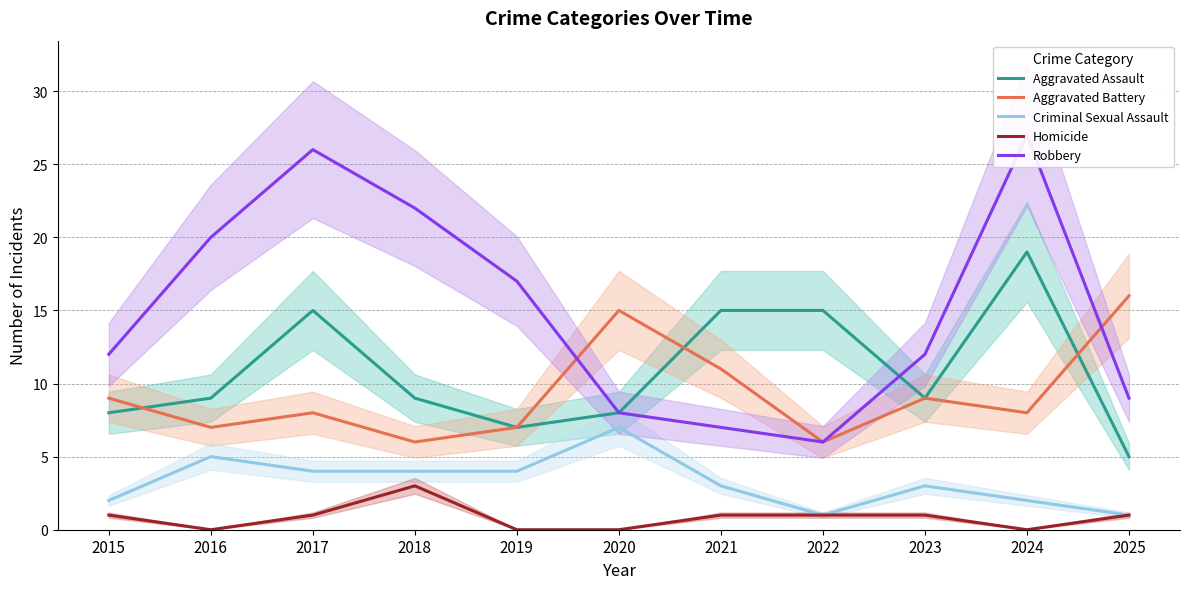

The Homicide series shows 2 at 2022. True or false?

False